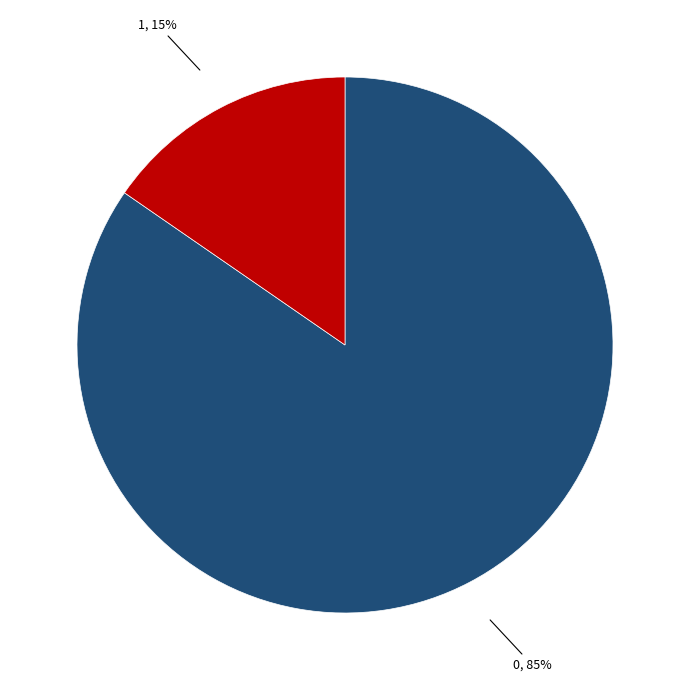

How many segments does this pie chart have?

2